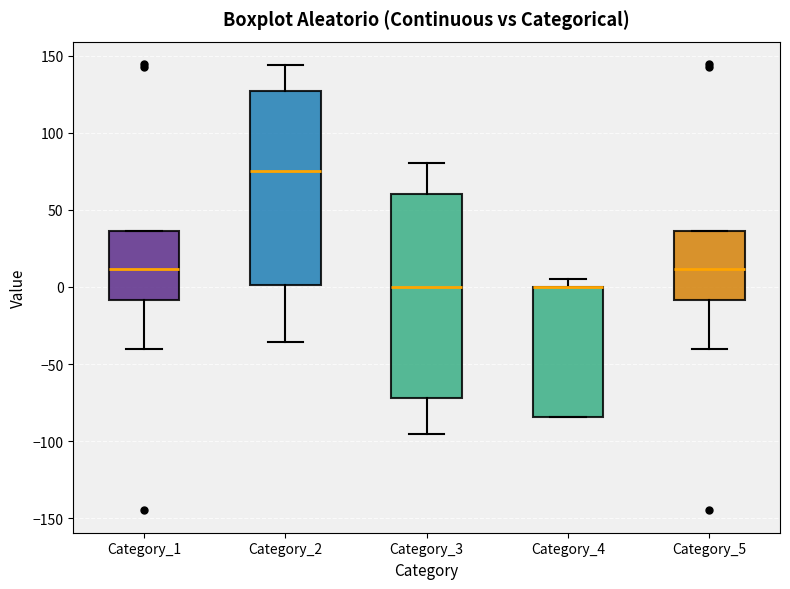

Where is the lower edge of the box for Category_4 on the y-axis? The values are not printed on the chart, so give them approximately, as read against the axis.

-85